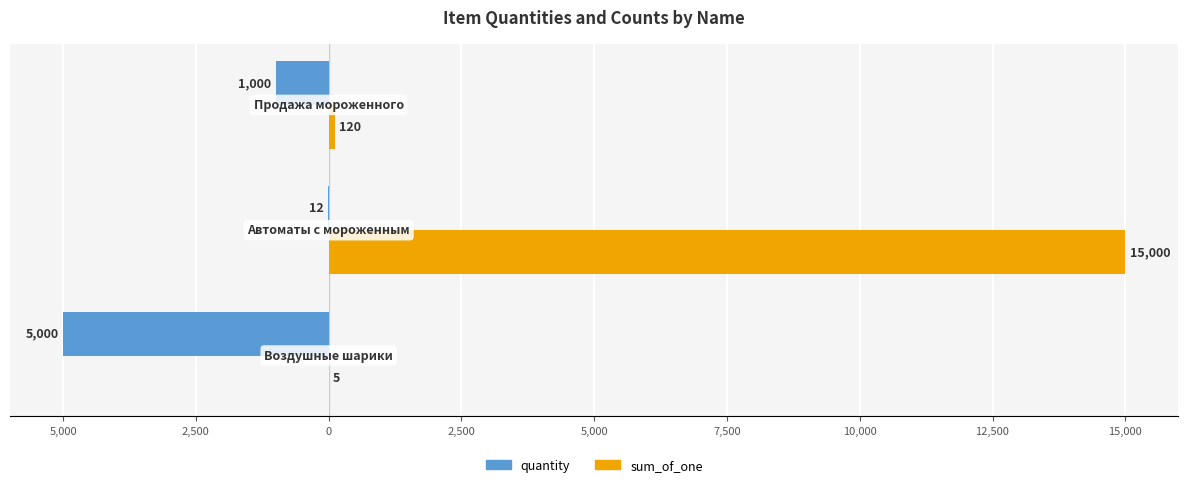

Reading left to right, transcribe all the data shown in this chart.

quantity: 7,500=-5000	5,000=-12	2,500=-1000
sum_of_one: 7,500=5	5,000=15000	2,500=120